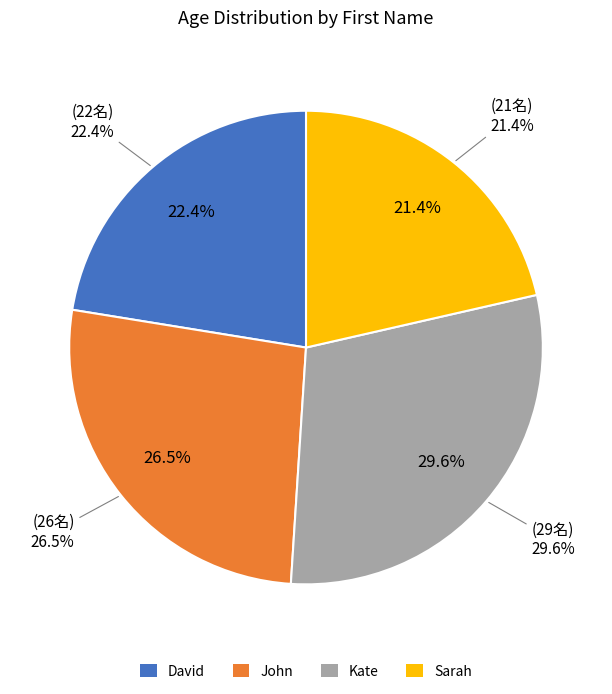

How many segments does this pie chart have?

4